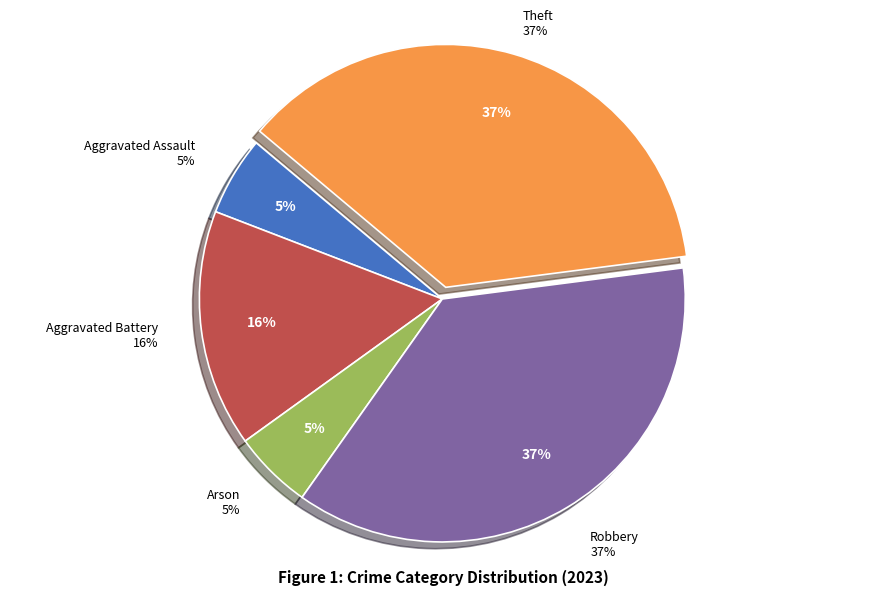

What is the total percentage of Robbery and Theft?

73.7%